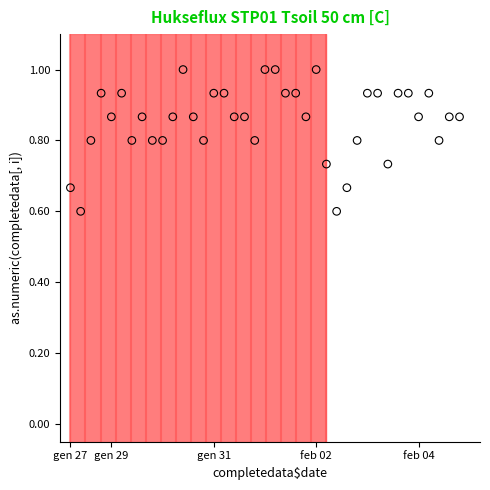

What is the range of Y values (max minus min)?

0.4